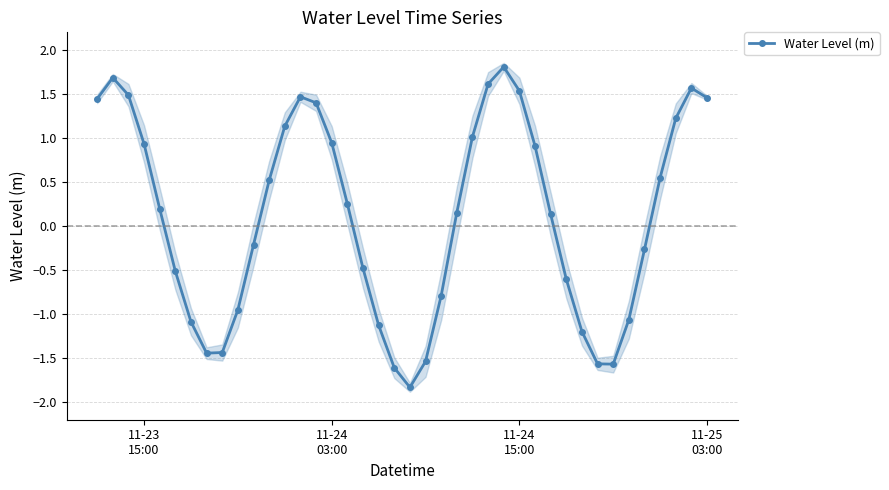

Does the chart display data point markers on the line(s)?

Yes